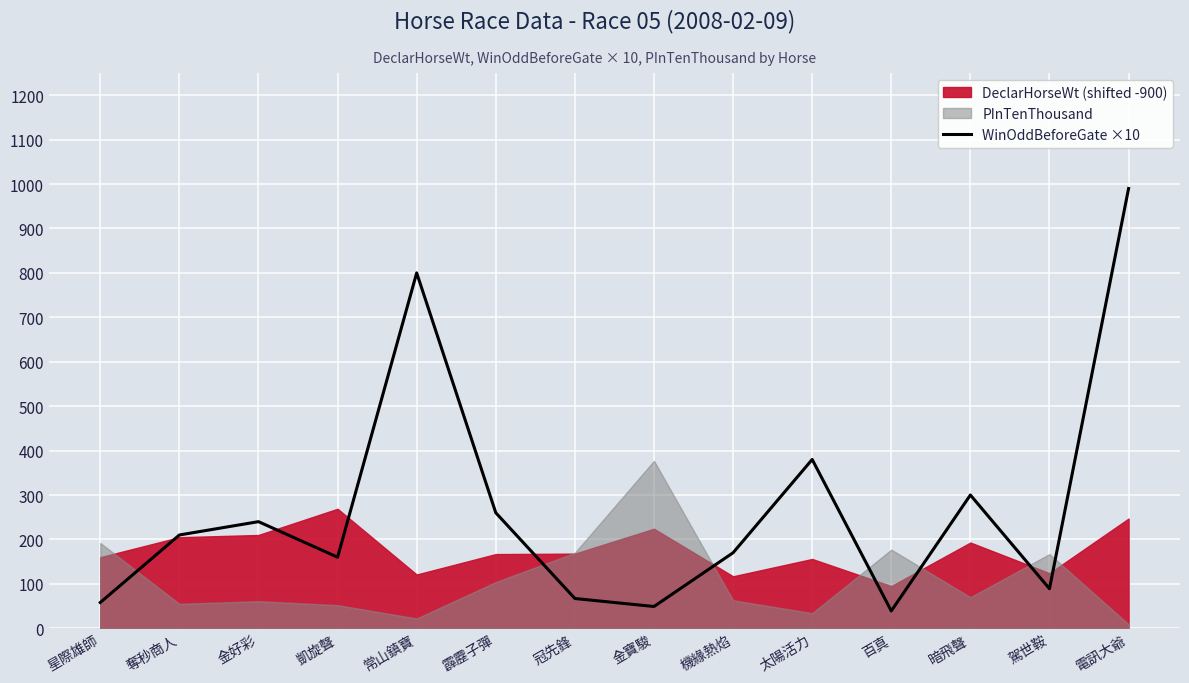

Where is the first local minimum?

凱旋聲